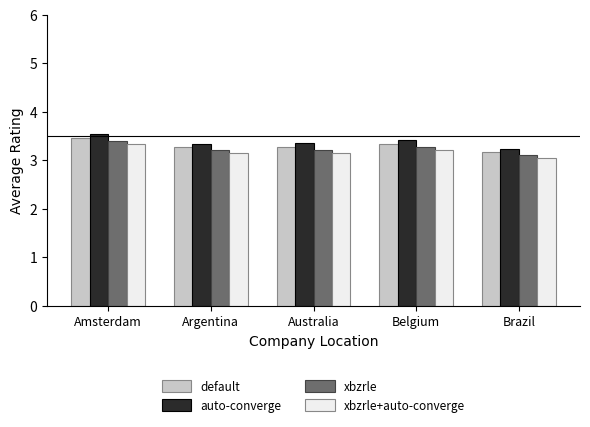

What is the total value across all series at Amsterdam?

13.7